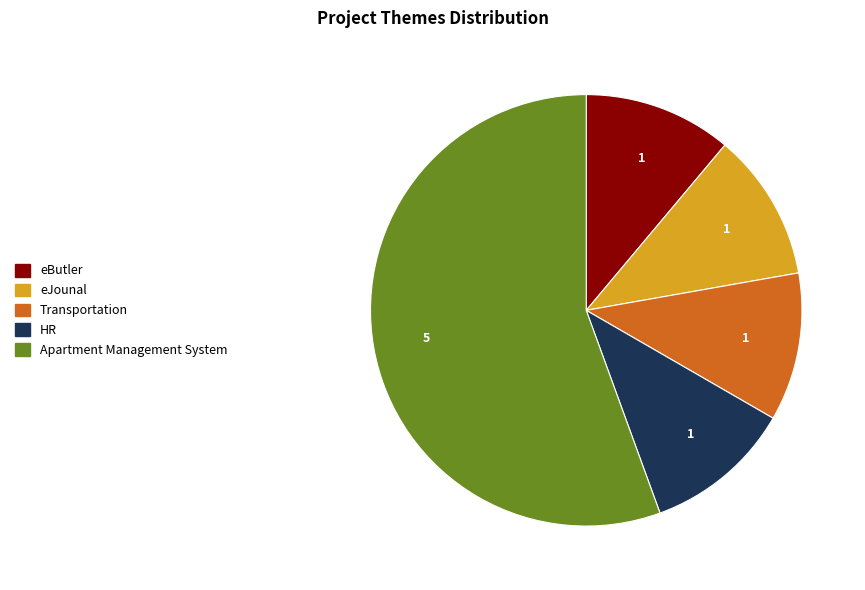

Do HR and eButler together represent more than half of the pie?

No